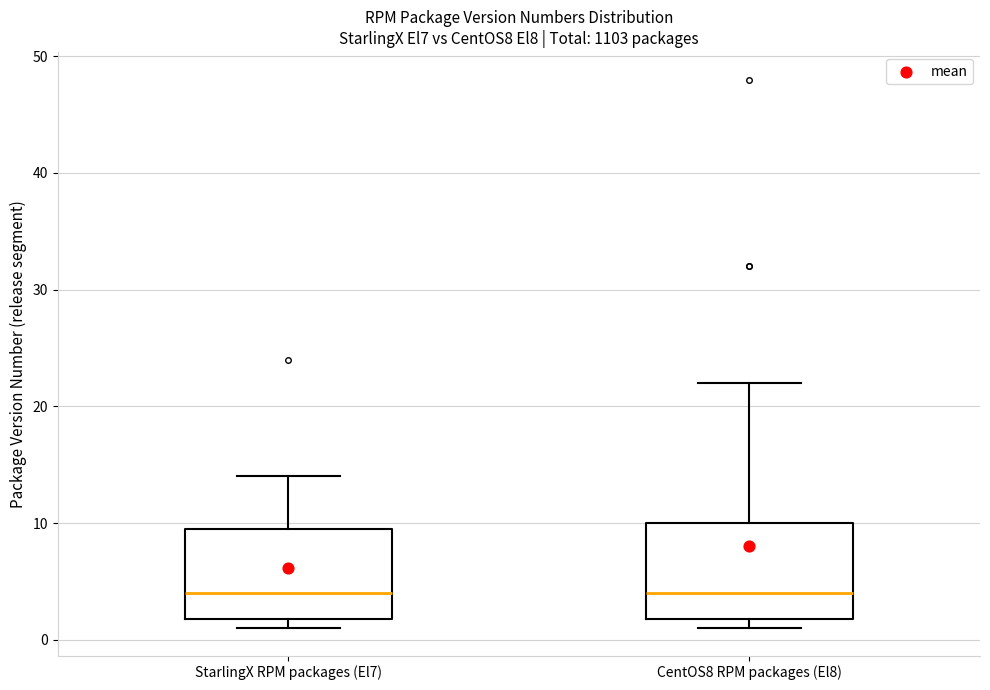

Reading left to right, read every box against the y-axis: the position of its median line, the range the box covers, and the ends of its whiskers. The values are not printed on the chart, so give them approximately, as read against the axis.

StarlingX RPM packages (El7): median 4, box 2 to 10, whiskers 1 to 14
CentOS8 RPM packages (El8): median 4, box 2 to 10, whiskers 1 to 22